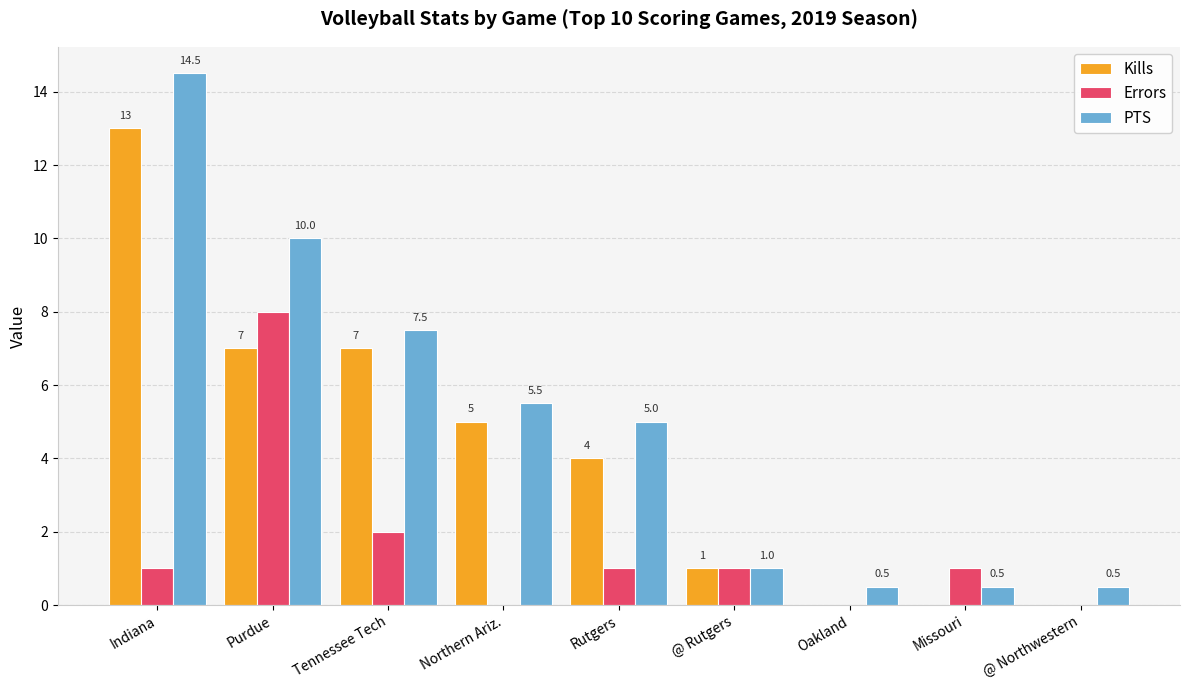

Reading left to right, transcribe all the data shown in this chart.

Kills: 13.0	7.0	7.0	5.0	4.0	1.0	0.0	0.0	0.0
Errors: 1.0	8.0	2.0	0.0	1.0	1.0	0.0	1.0	0.0
PTS: 14.5	10.0	7.5	5.5	5.0	1.0	0.5	0.5	0.5